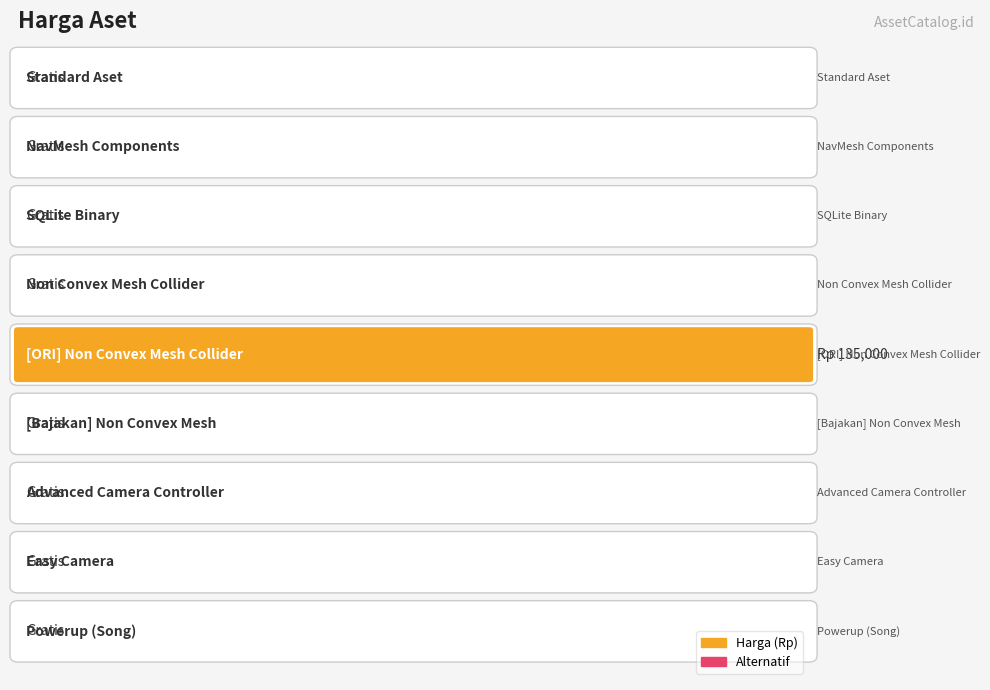

Does the chart contain any negative values?

No